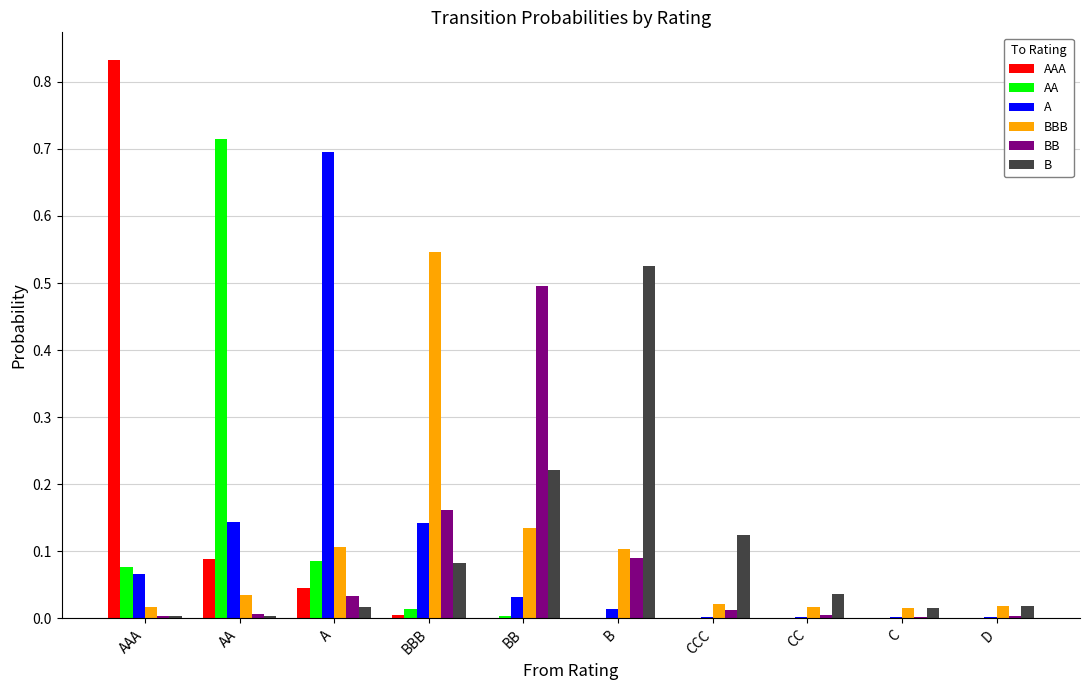

The AA series shows 0.1 at A. True or false?

True